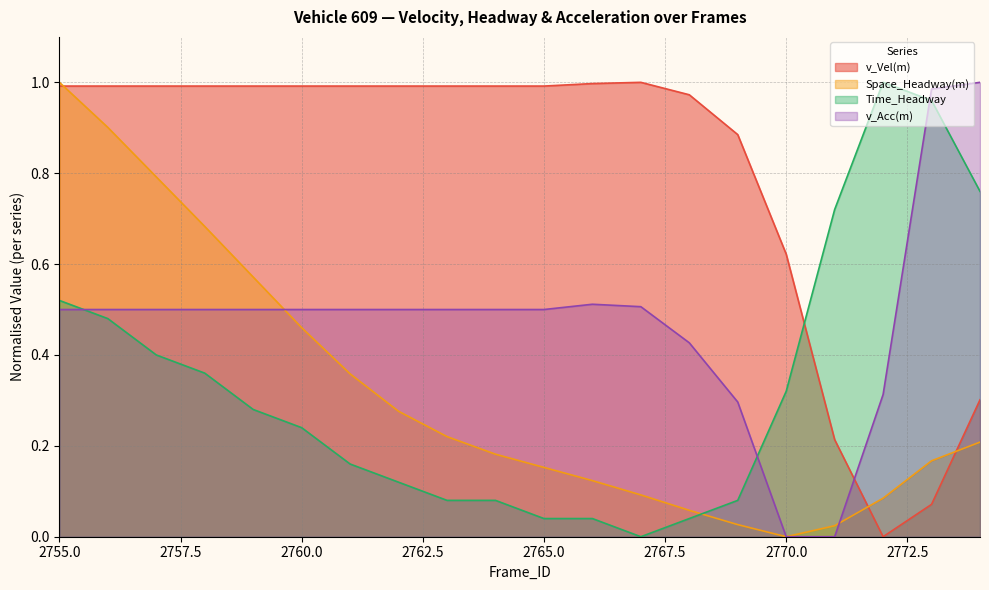

At 2773, list the series in order from largest to smallest.

v_Acc(m), Time_Headway, Space_Headway(m), v_Vel(m)